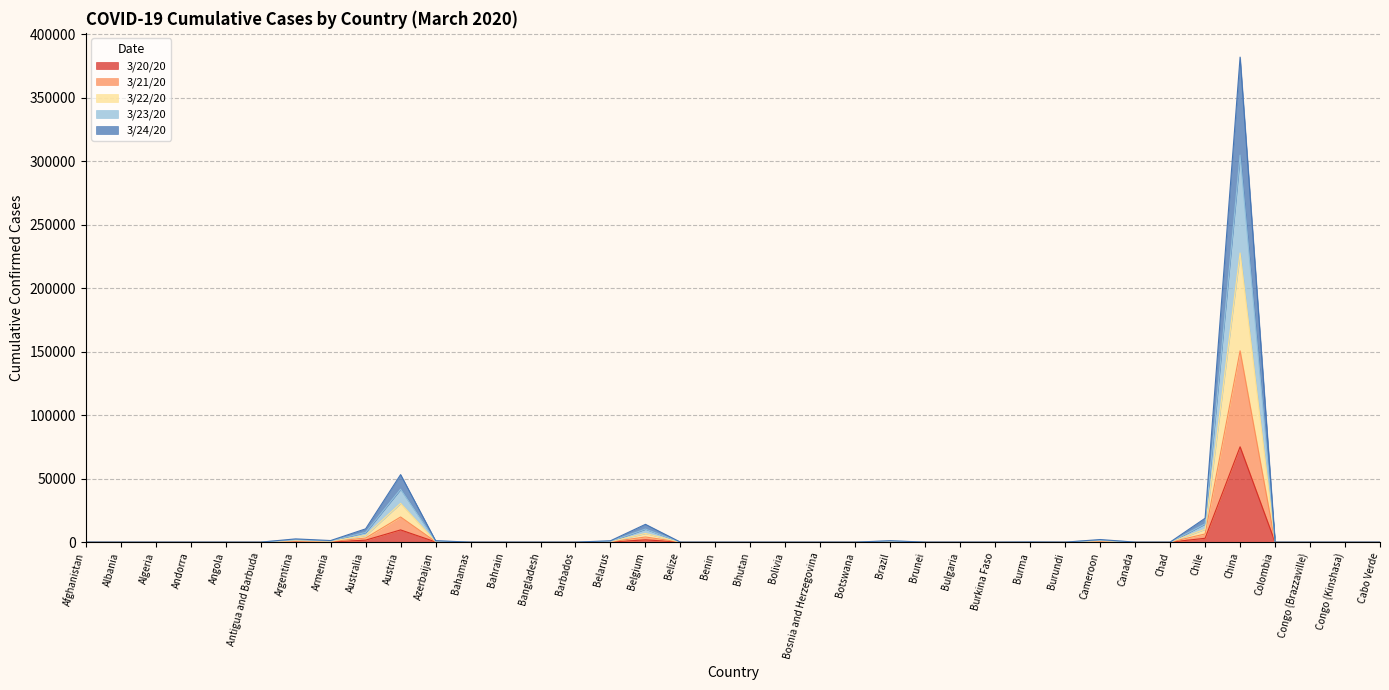

The value of 3/23/20 at Canada is 0. True or false?

True